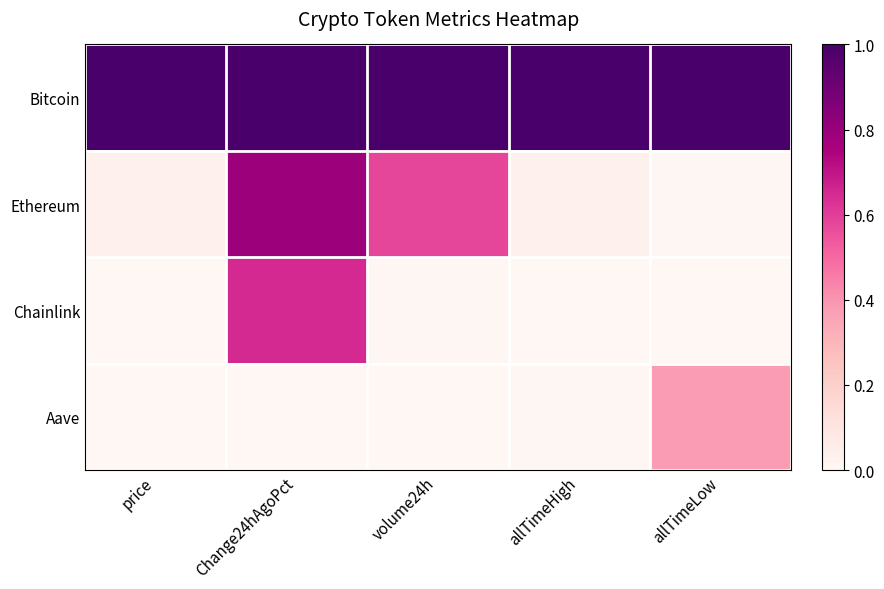

Rank the series by their maximum value, from highest to lowest.

Bitcoin, Ethereum, Chainlink, Aave